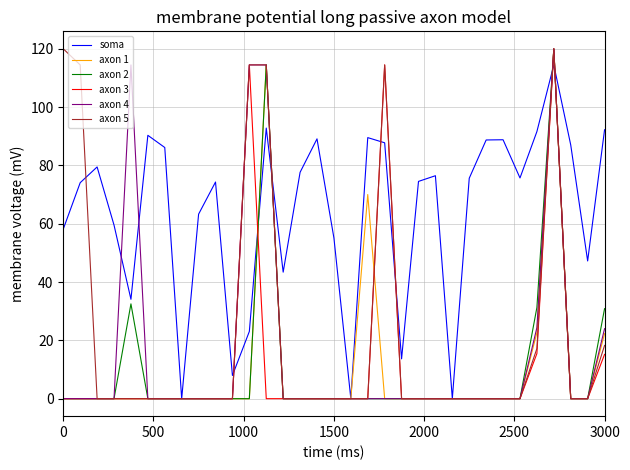

What is the highest value of the axon 4 series?

120.0